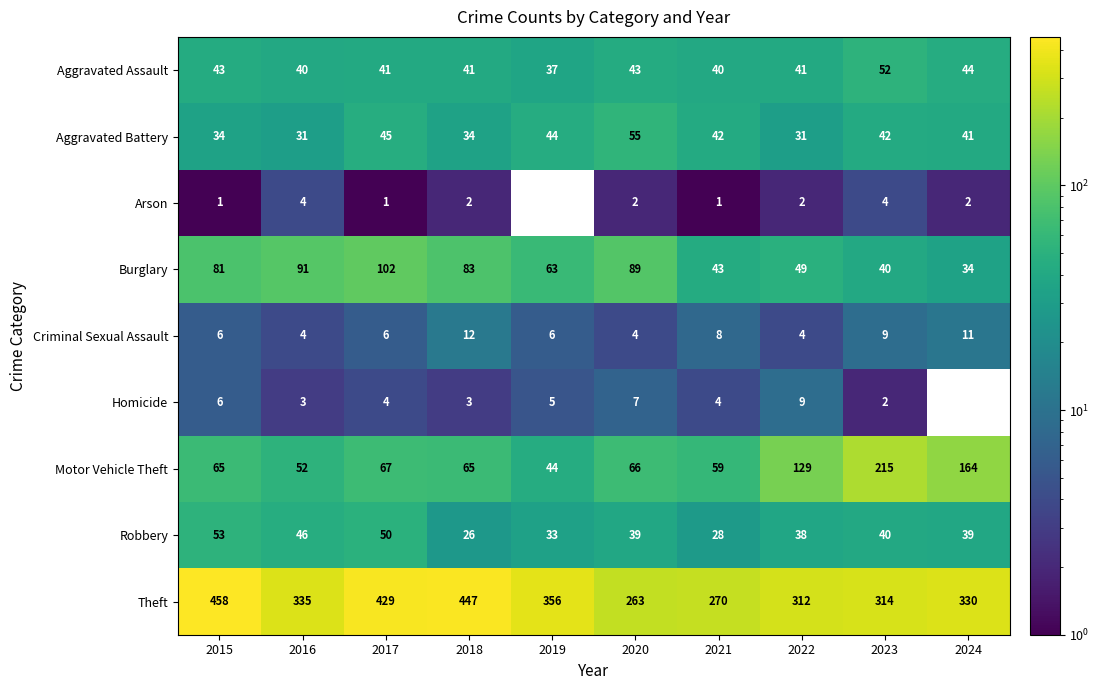

Which category has the highest value in the Theft series?

2015